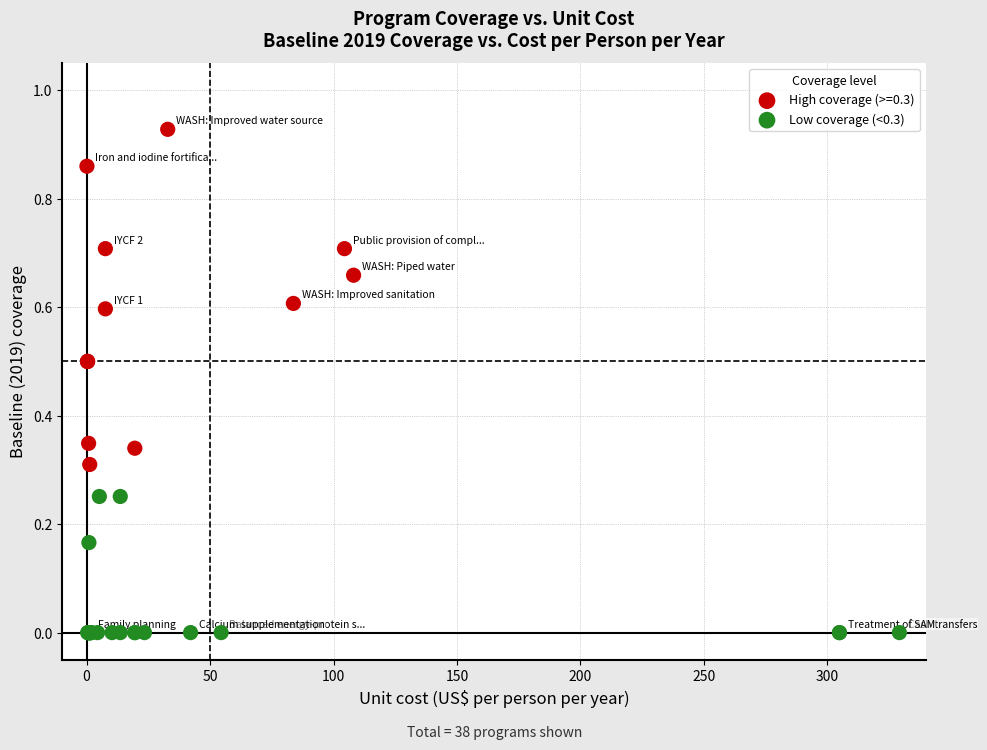

Which series has the largest Y range (max minus min)?

High coverage (>=0.3)